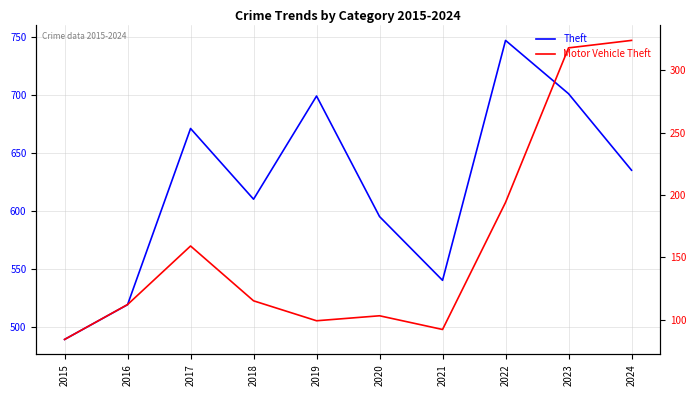

True or false: Theft and Motor Vehicle Theft intersect in this chart.

False